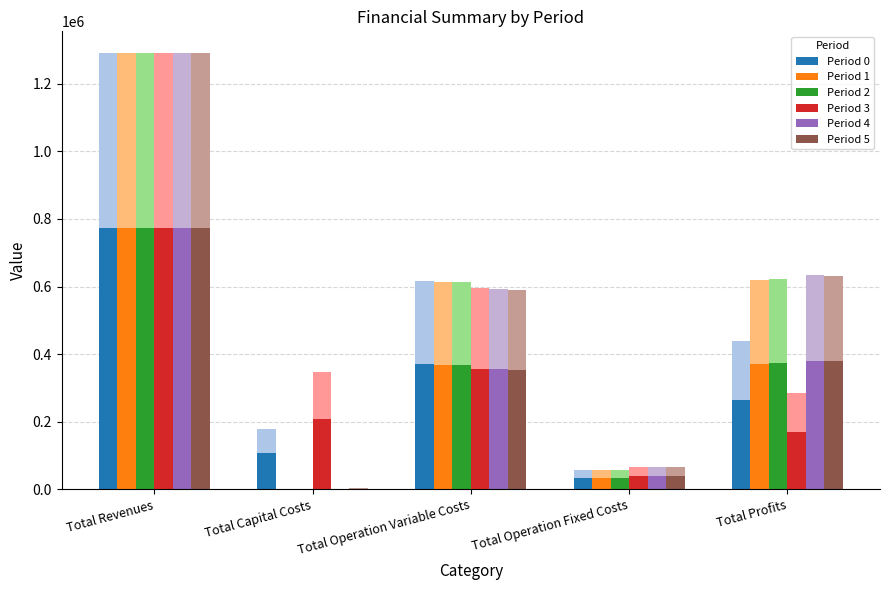

Is the value of Period 0 at Total Operation Variable Costs greater than the value of Period 5 at Total Operation Fixed Costs?

Yes